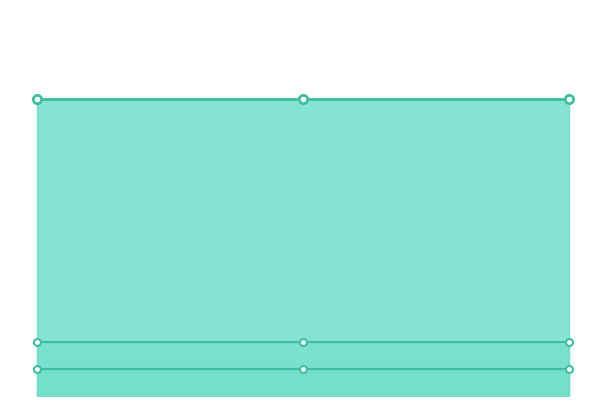

What is the sum of the total_slots values at 30 and 10?

8